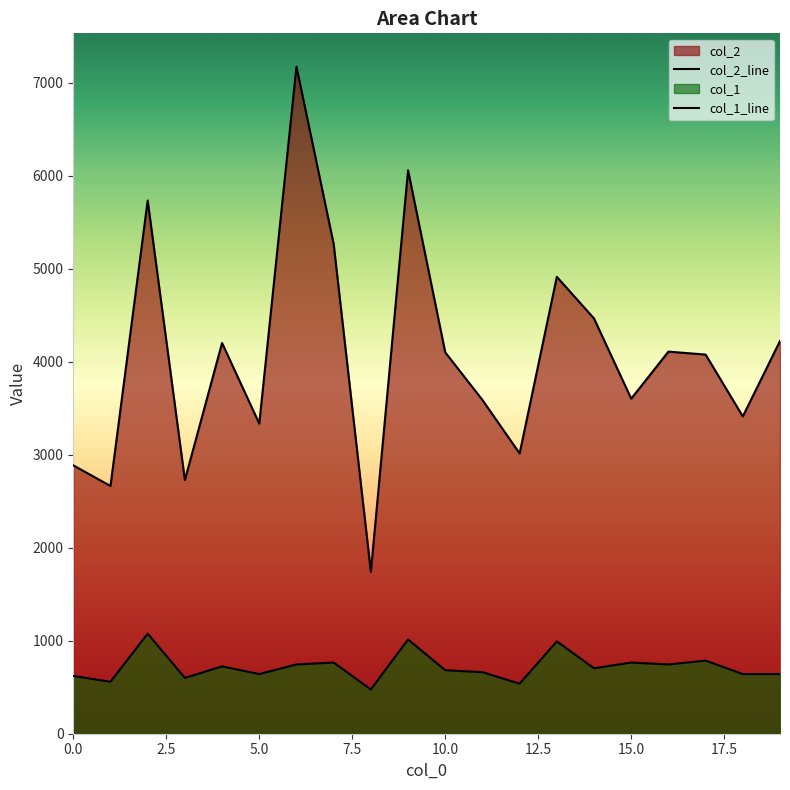

Count the number of categories in the chart.

20